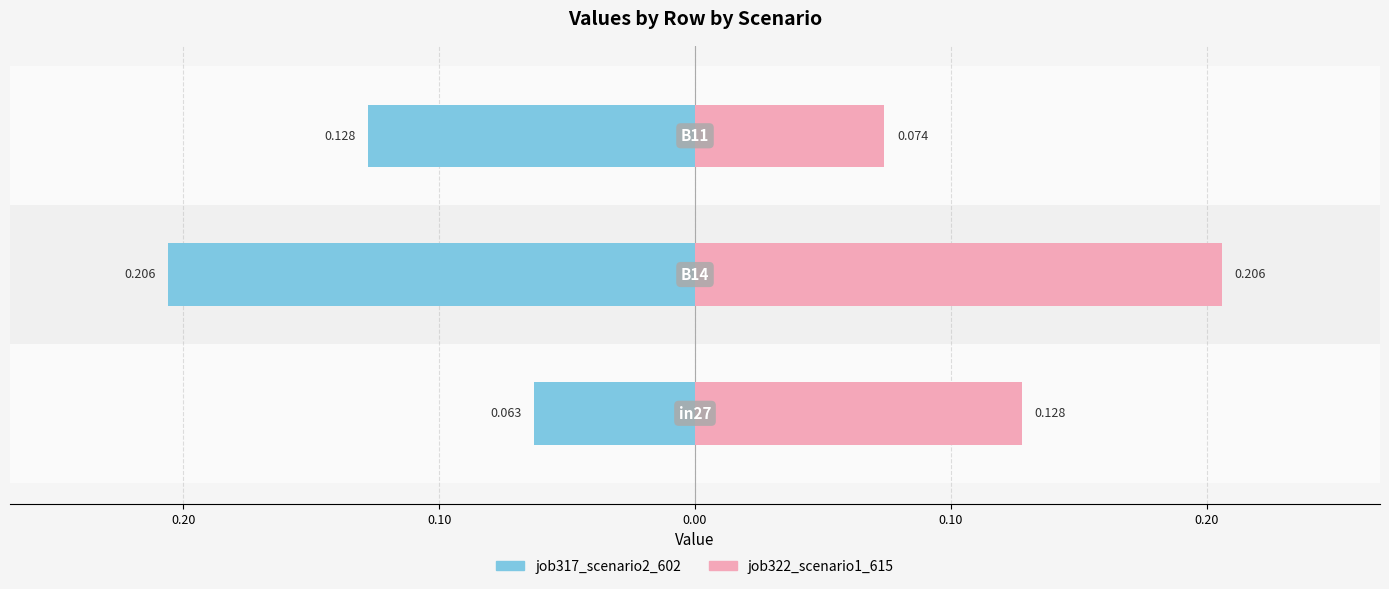

Reading left to right, transcribe all the data shown in this chart.

job317_scenario2_602: -0.1	-0.2	-0.1
job322_scenario1_615: 0.1	0.2	0.1